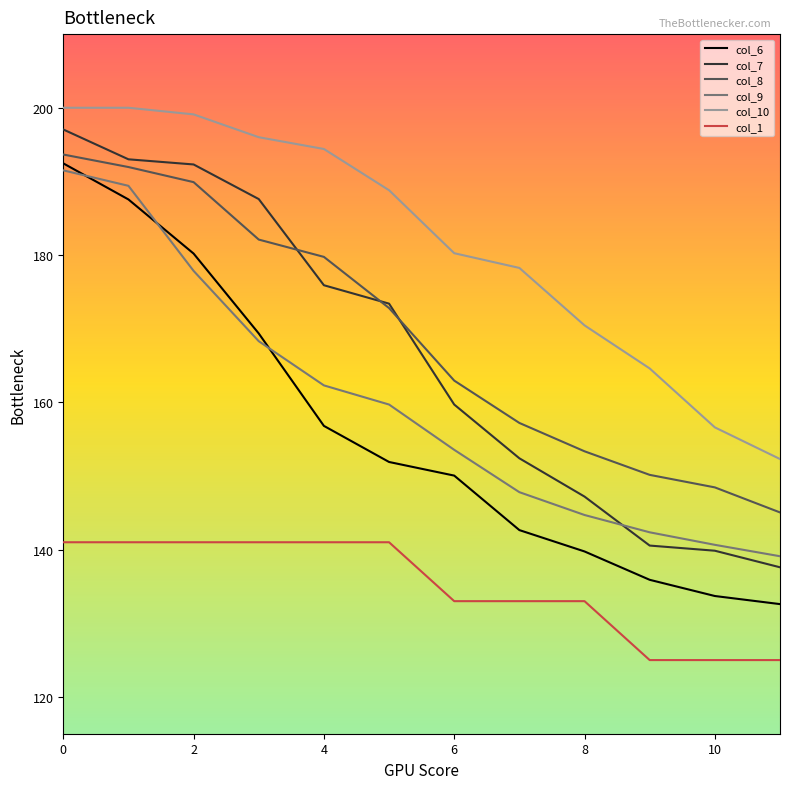

True or false: col_10 and col_1 intersect in this chart.

False